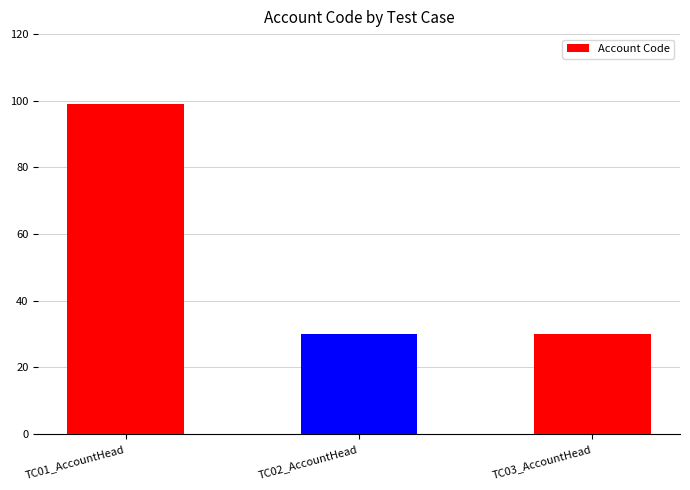

What is the difference between the values at TC02_AccountHead and TC01_AccountHead?

69